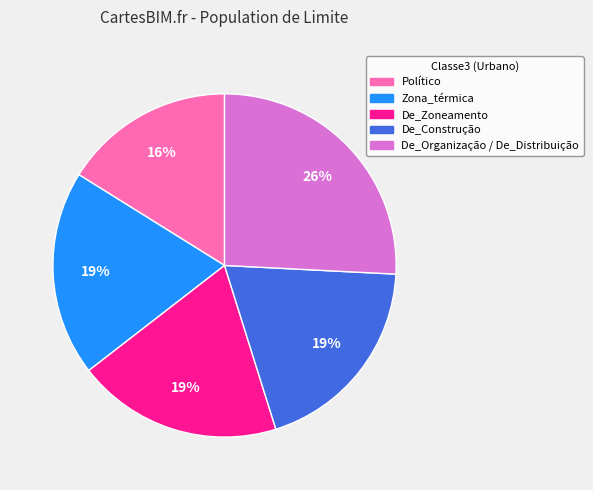

Is the sum of De_Zoneamento and Zona_térmica greater than half?

No